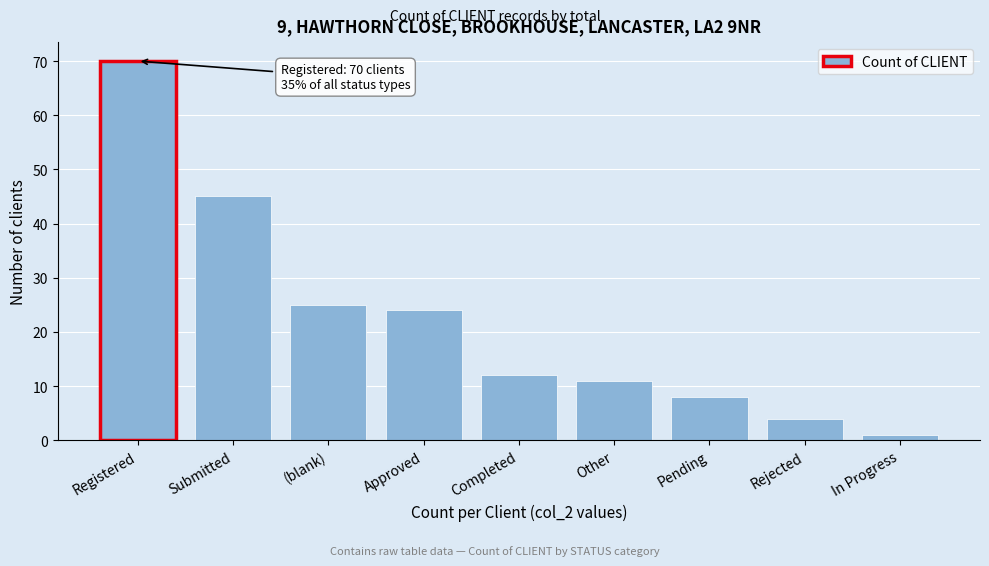

Reading left to right, transcribe all the data shown in this chart.

70	45	25	24	12	11	8	4	1